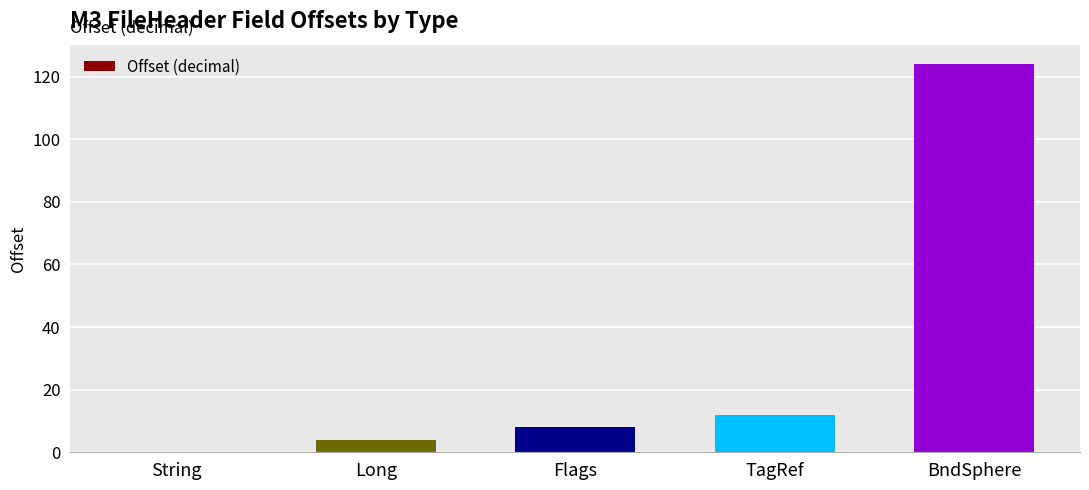

Count the number of data series in this chart.

1